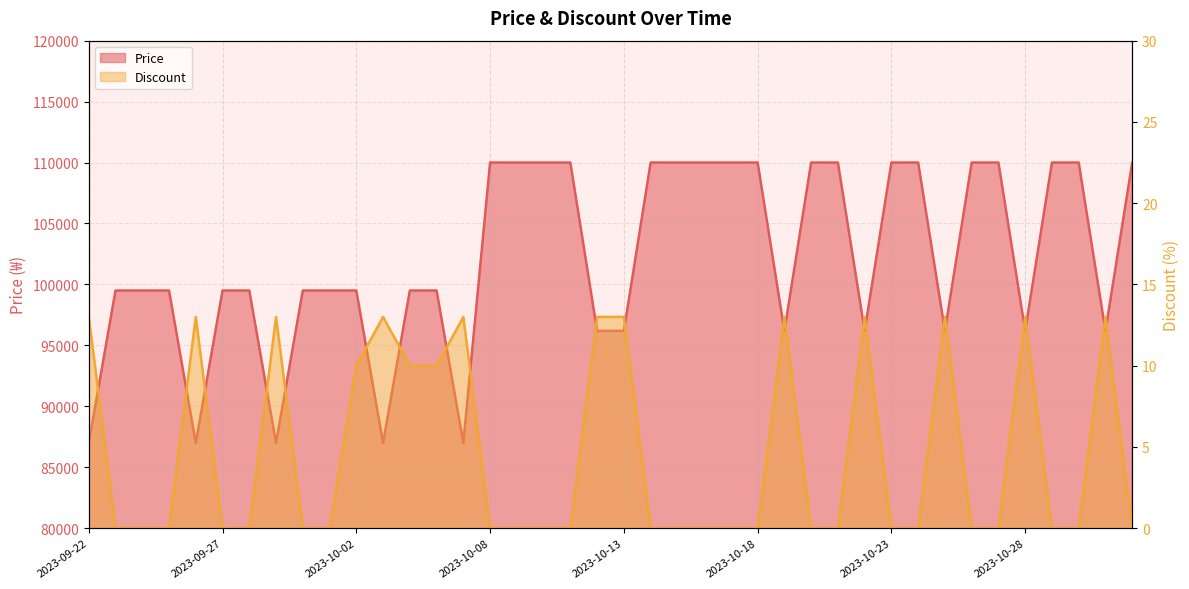

How many values in the Price series are below 99500?

12